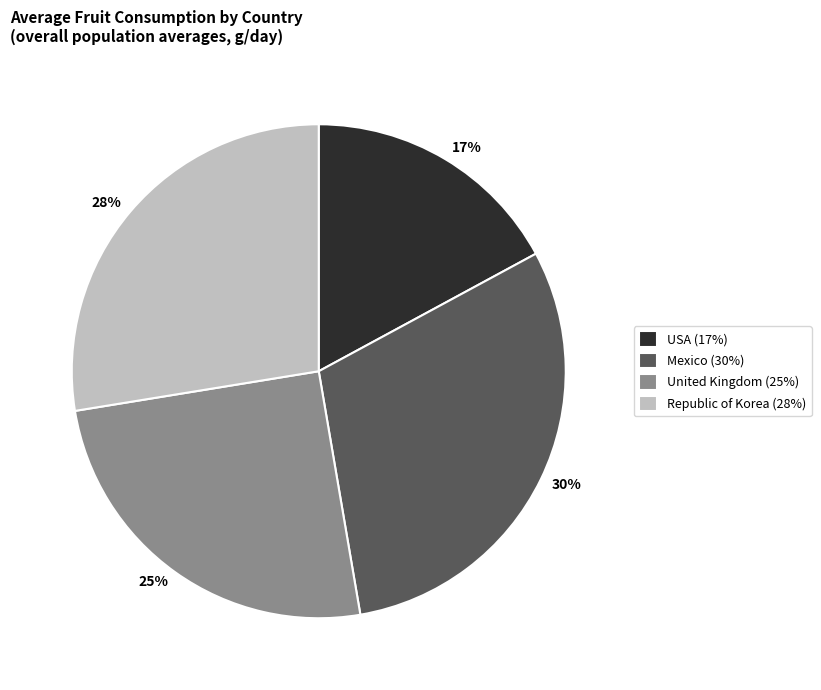

The Republic of Korea slice represents 38% of the pie. True or false?

False